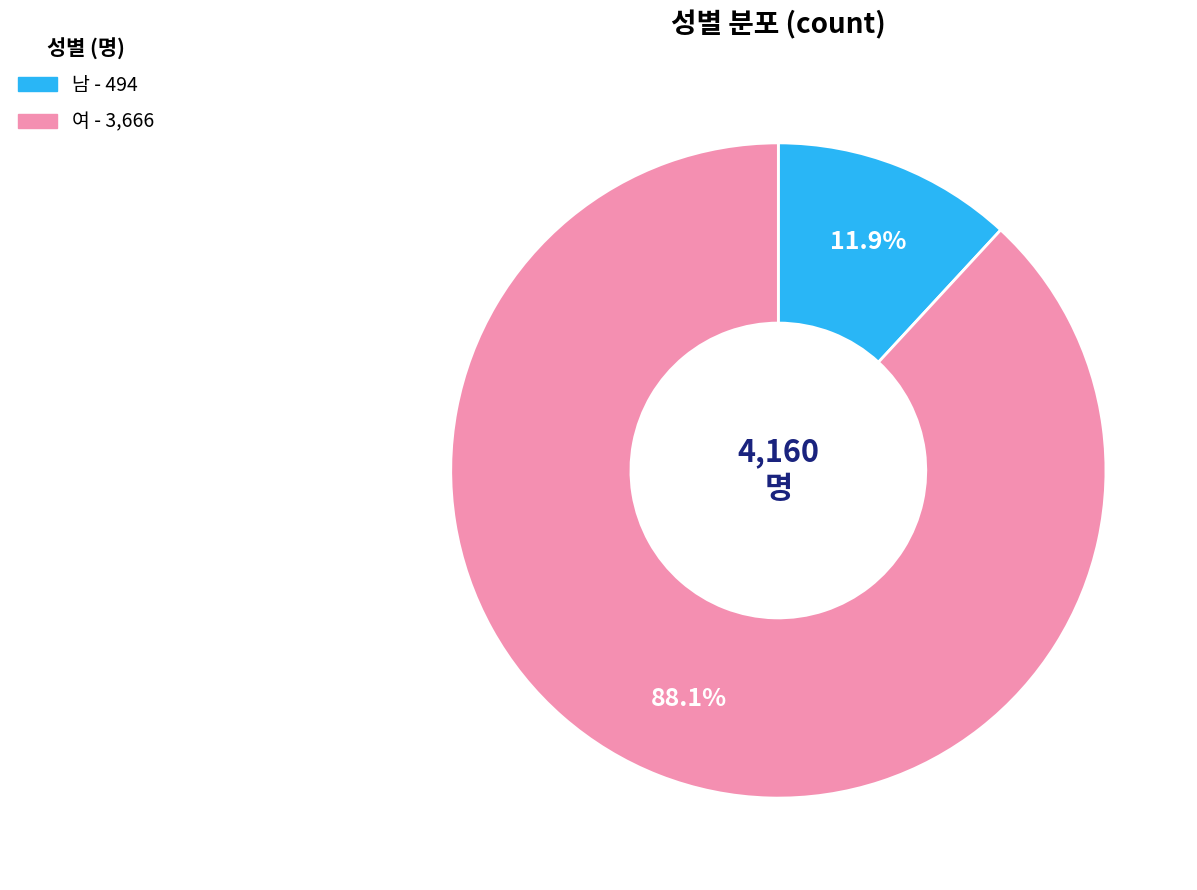

To the nearest percent, what percentage of the pie is 여?

88%